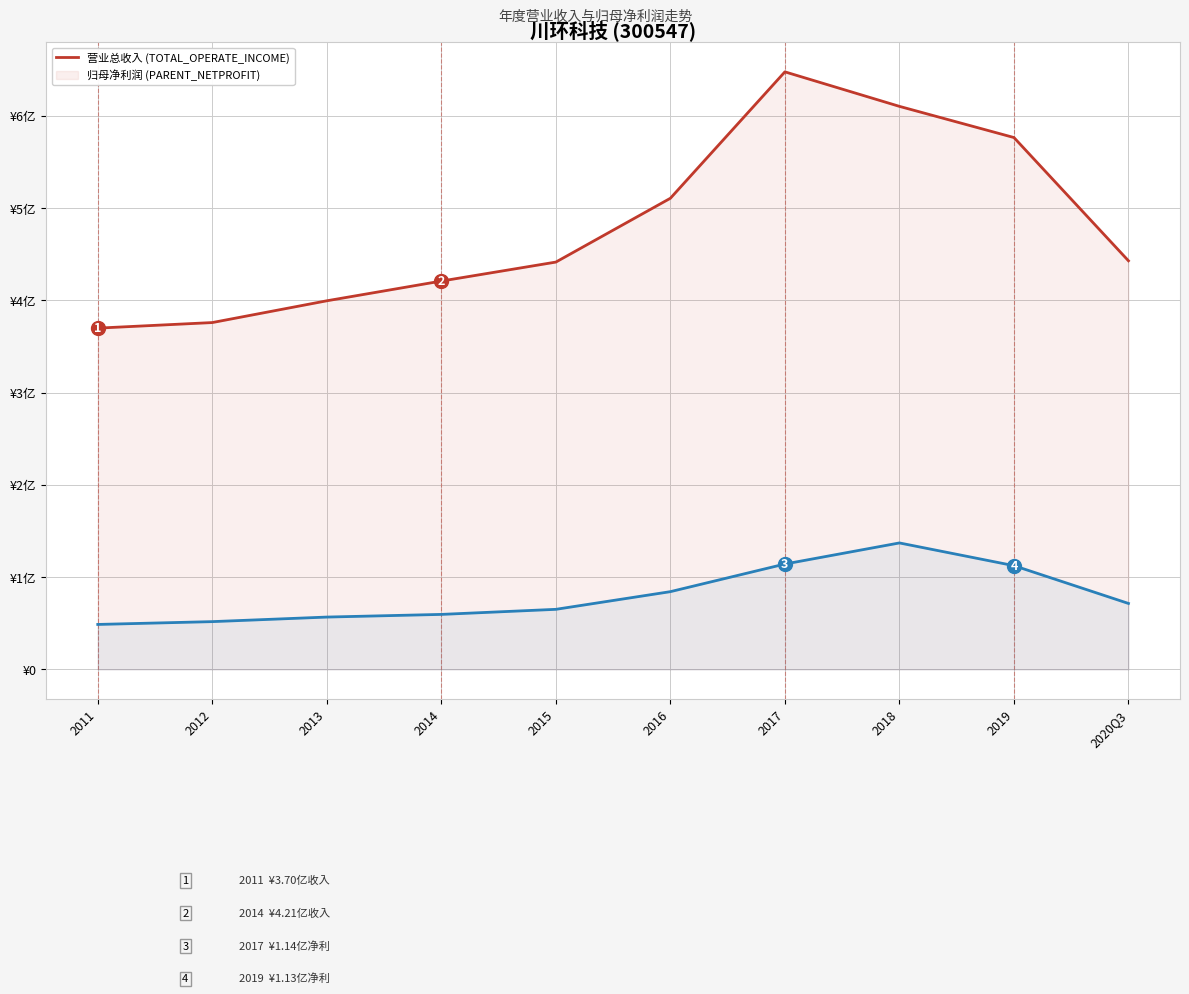

Is the value of TOTAL_OPERATE_INCOME at 2019 greater than the value of PARENT_NETPROFIT at 2016?

Yes